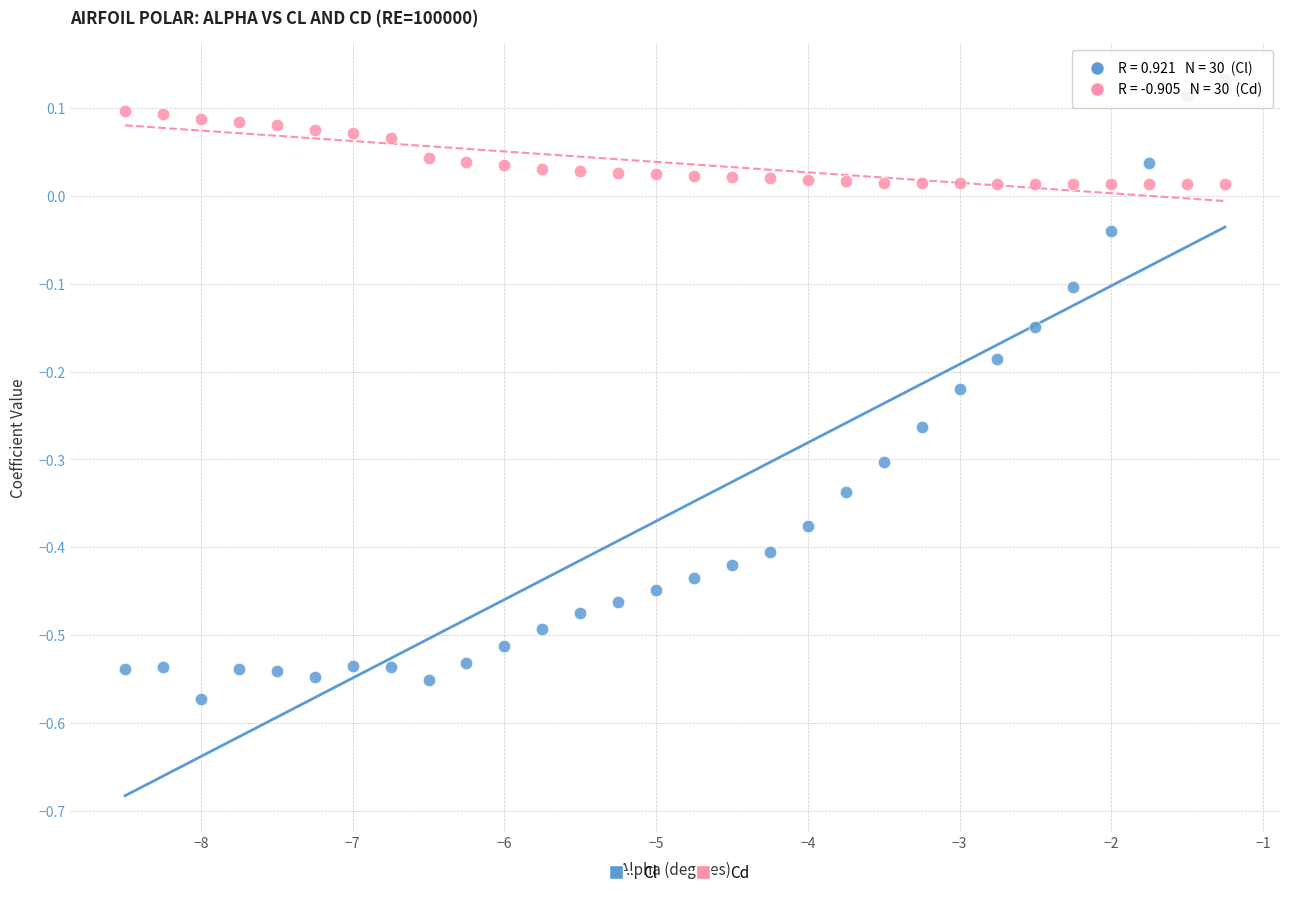

Across all data points, what is the range of X values (max minus min)?

7.2